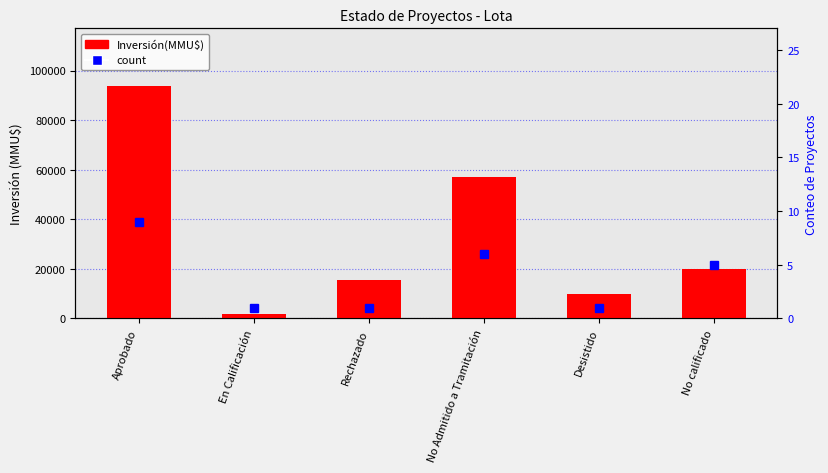

Between Rechazado and No calificado, which is larger?

No calificado